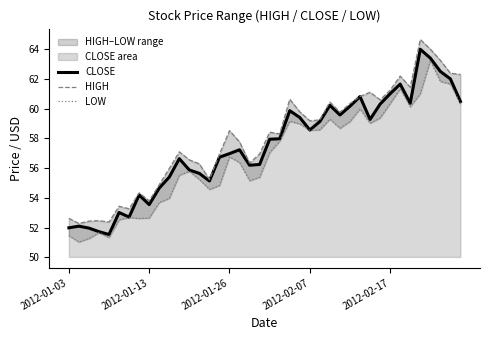

Where does the CLOSE series first go above 57?

17